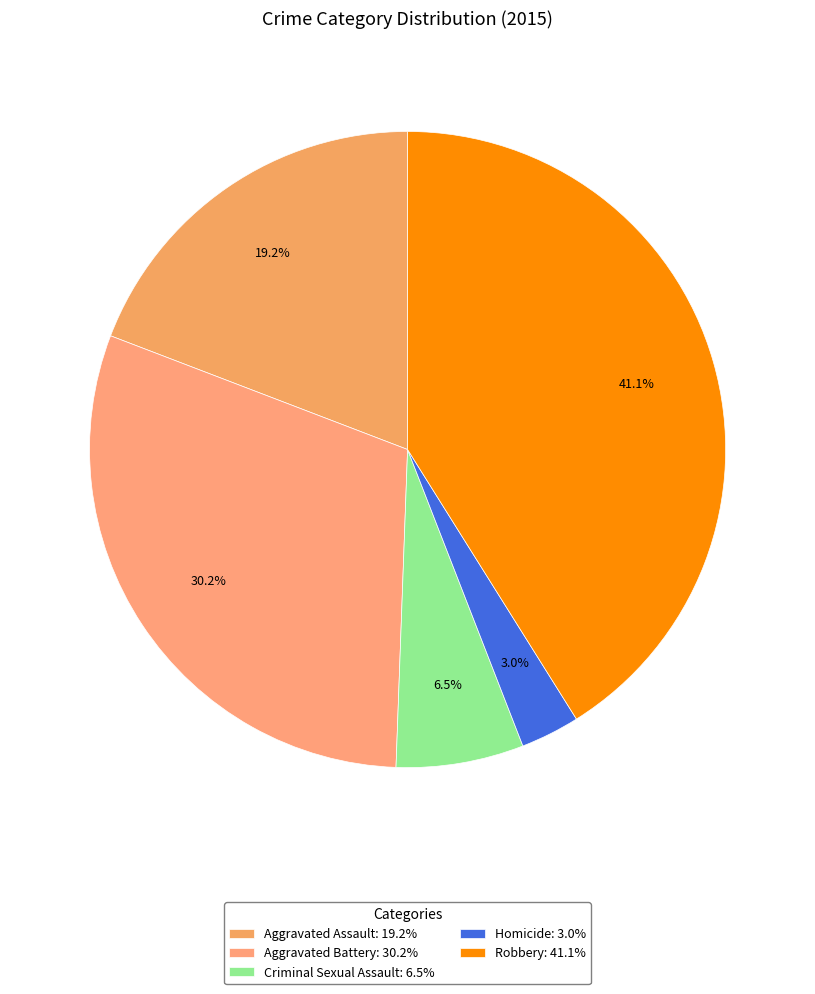

To the nearest percent, what portion does Aggravated Battery represent?

30%